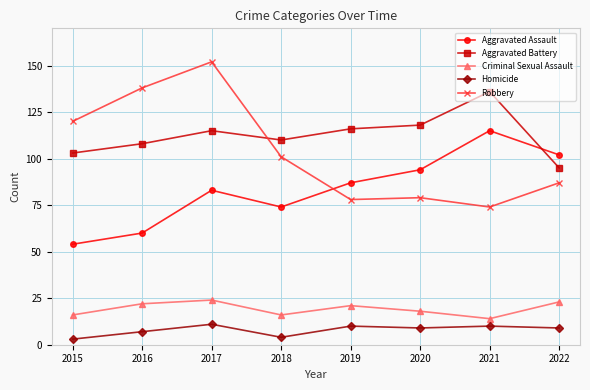

Is this an area chart (filled region under the line)?

No